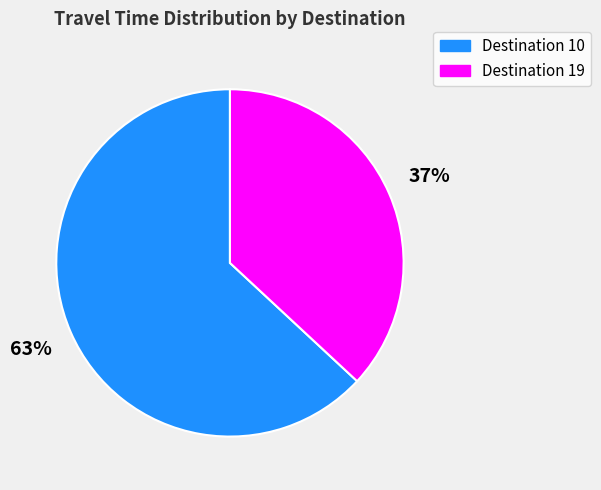

Count the number of slices in the pie.

2